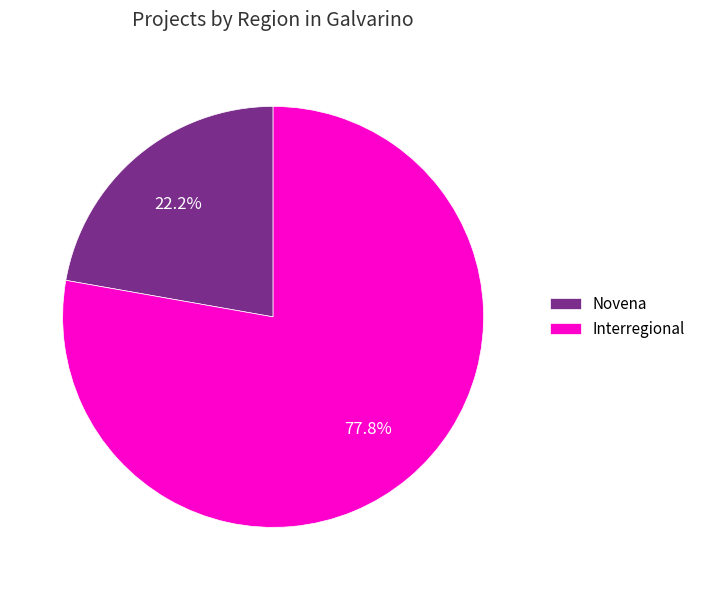

Rank the categories by value from lowest to highest.

Novena, Interregional